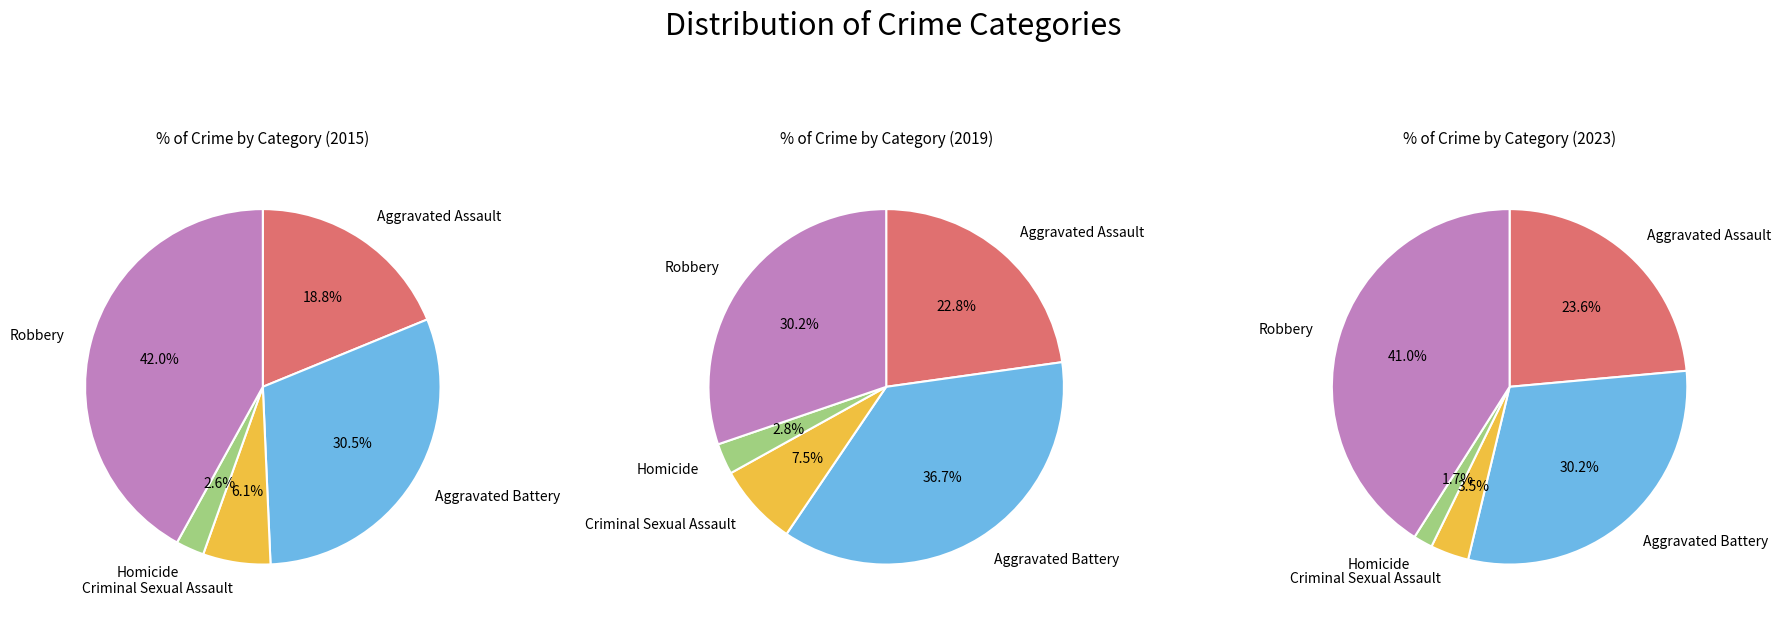

Is there a majority slice in this chart?

No